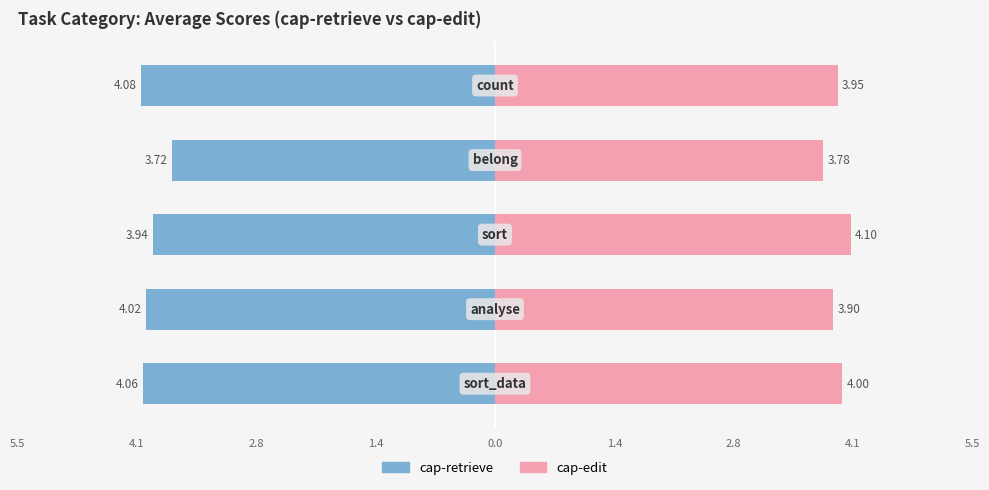

Are the bars horizontal?

Yes